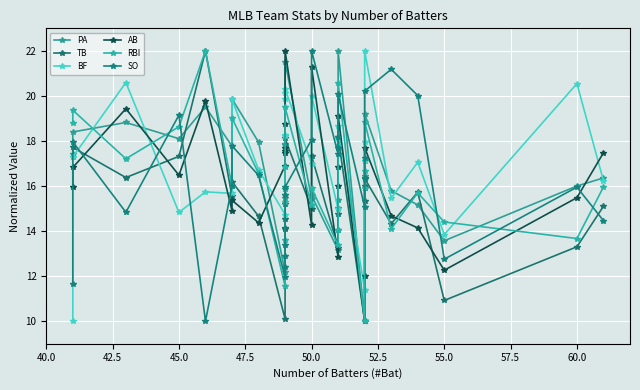

Where does the SO series first go above 16?

42.5